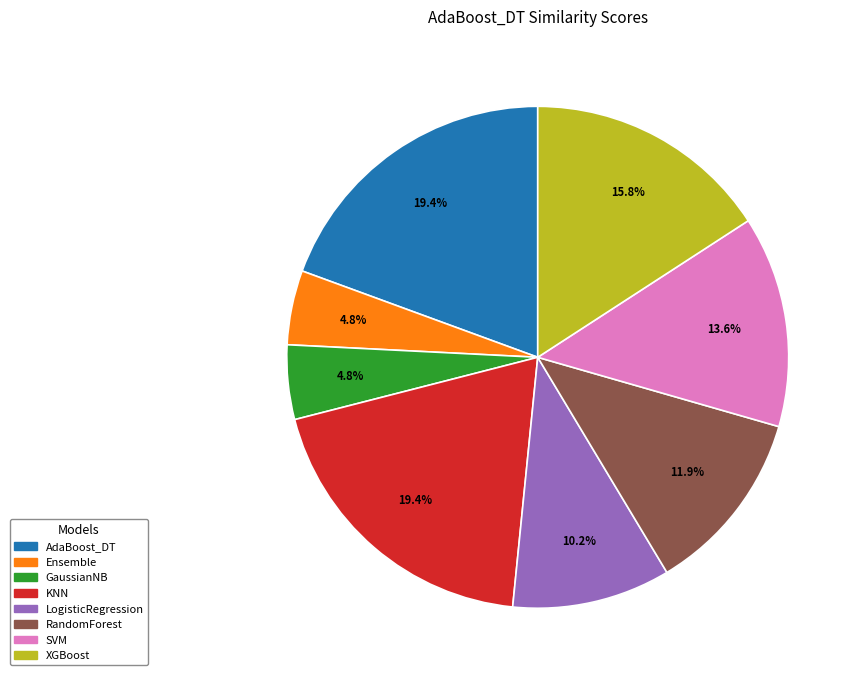

Which has a higher value, SVM or RandomForest?

SVM